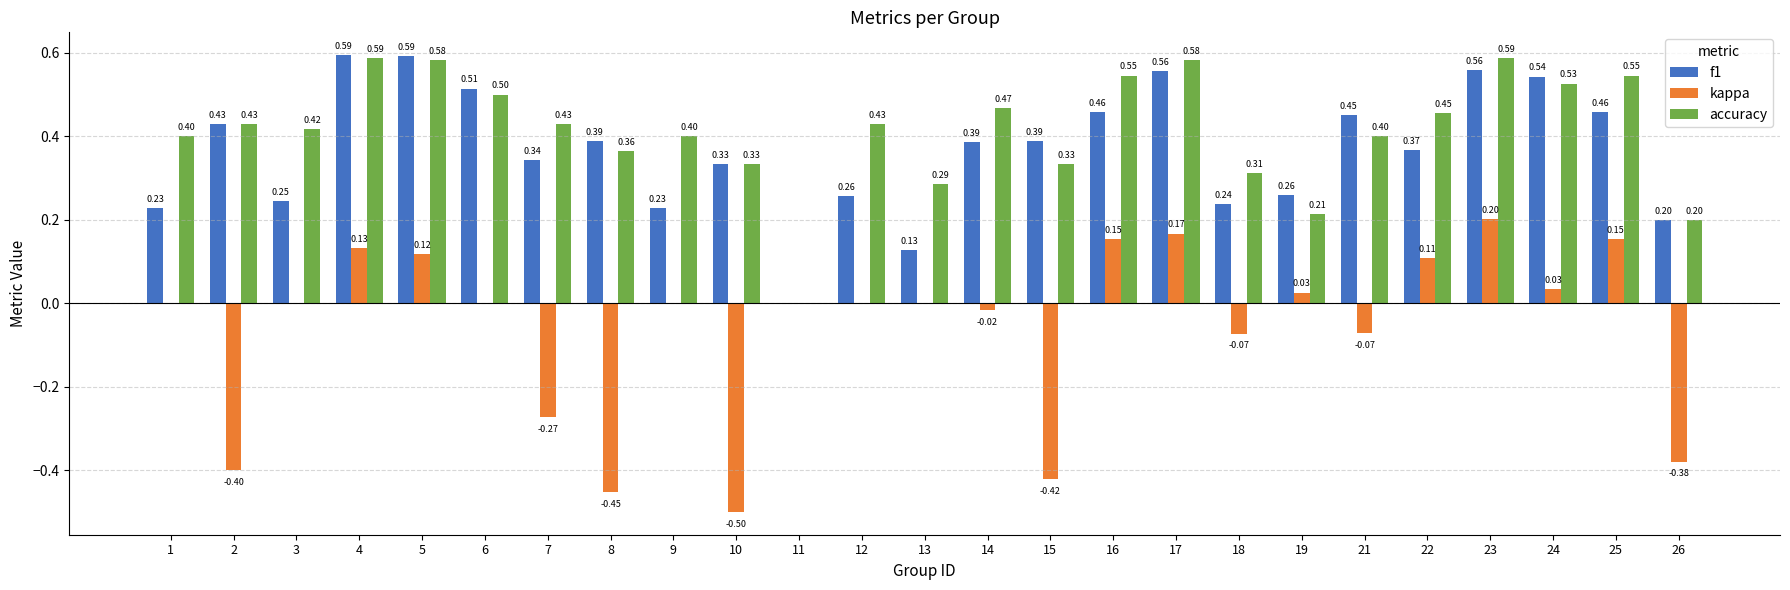

Is it true that f1 equals 0.6 at 7?

False